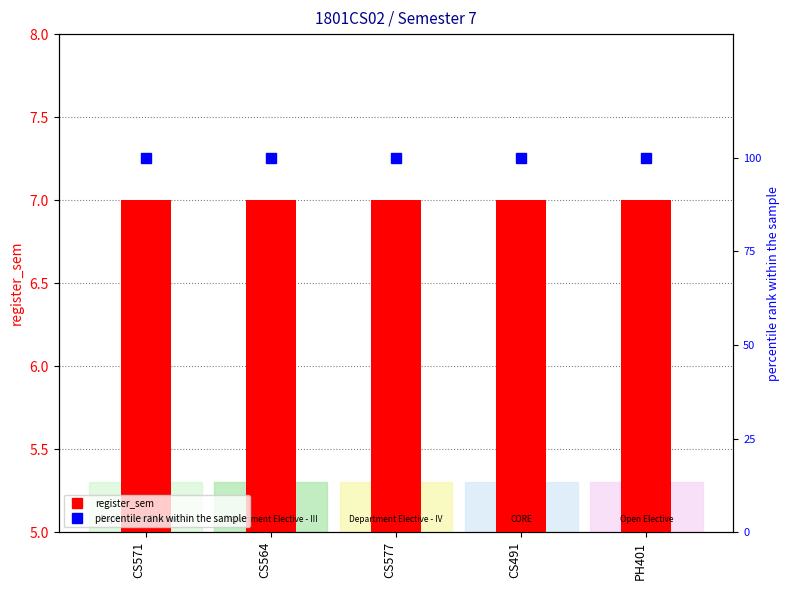

What is the label of the 1st bar from the right?

PH401